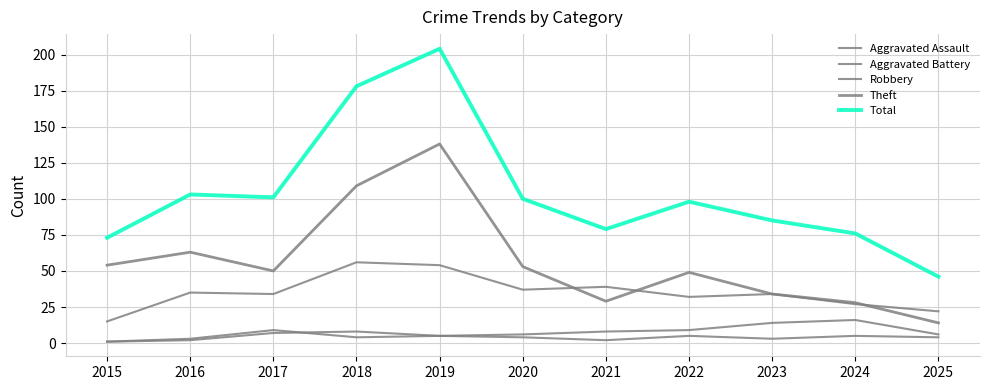

Which series has the widest spread of values?

Total